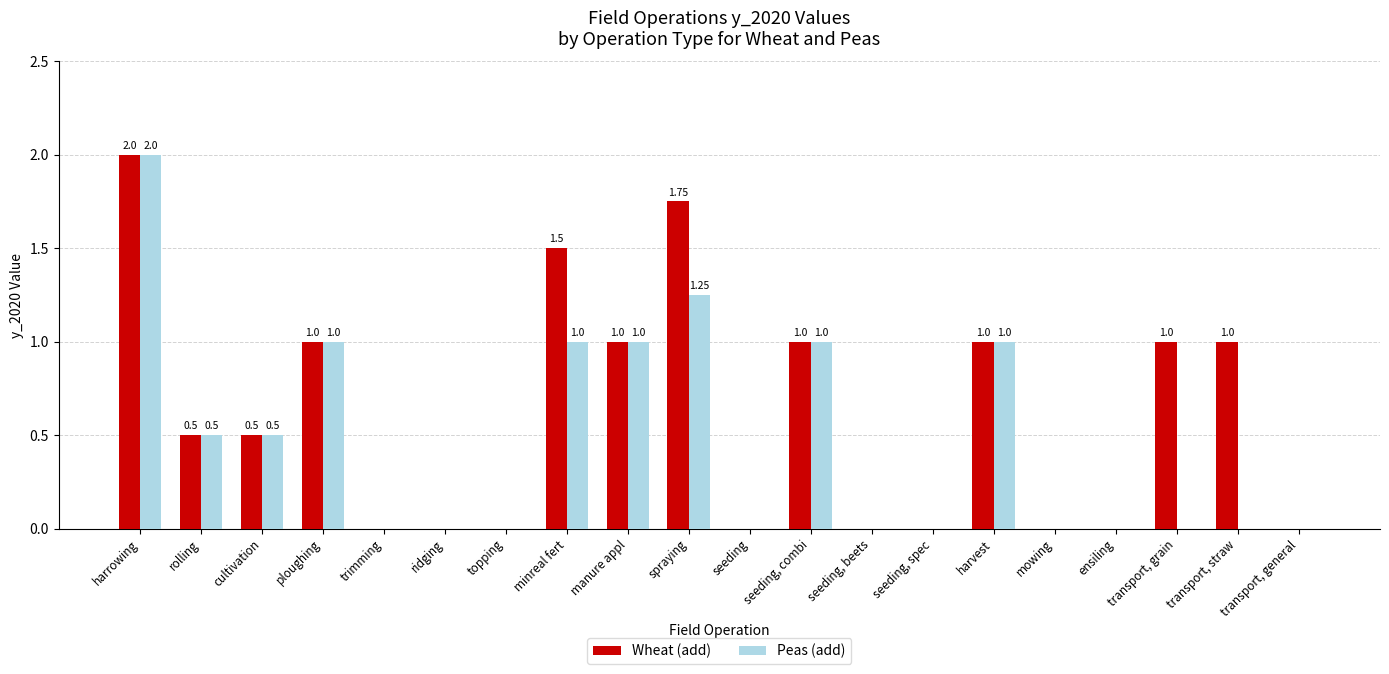

Which series changed the most between minreal fert and transport, general?

Wheat (add)